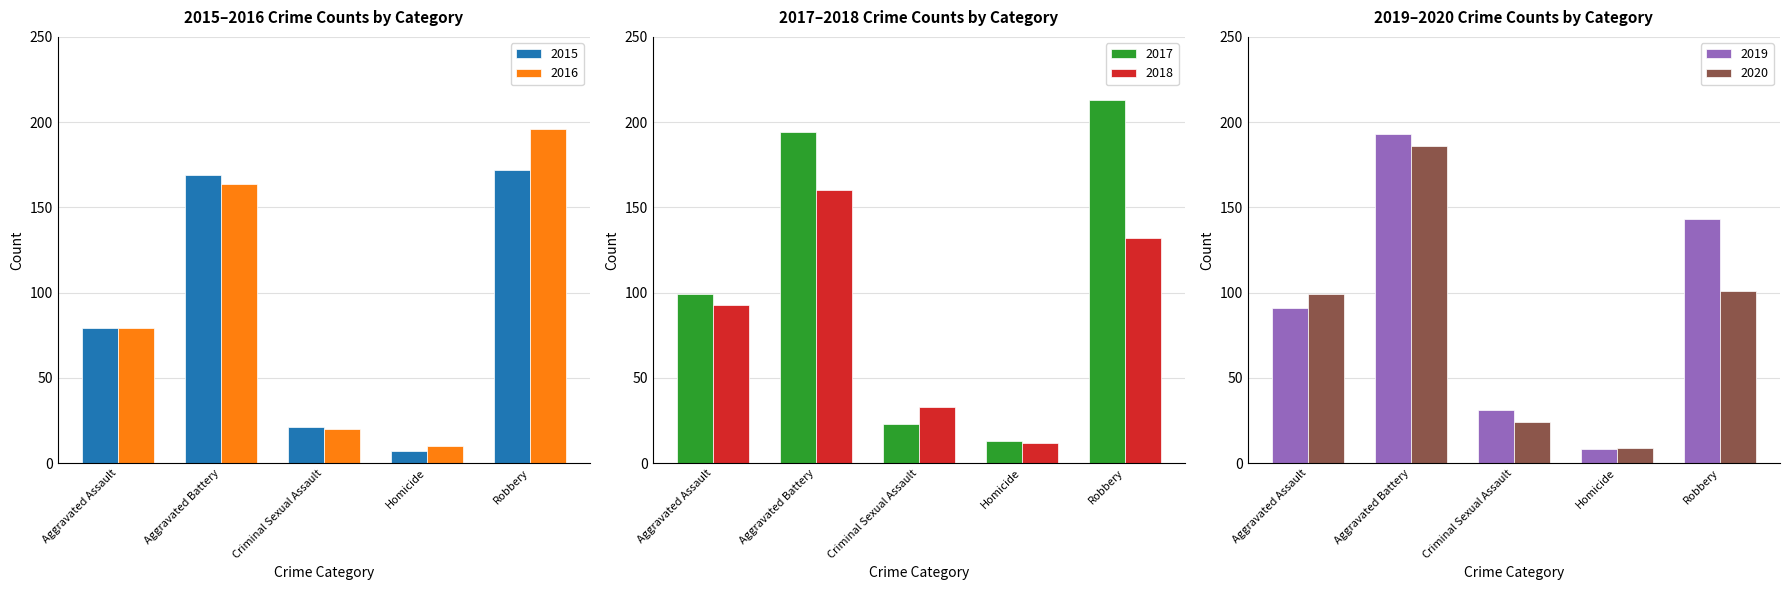

Which label corresponds to the largest value in the chart?

Robbery